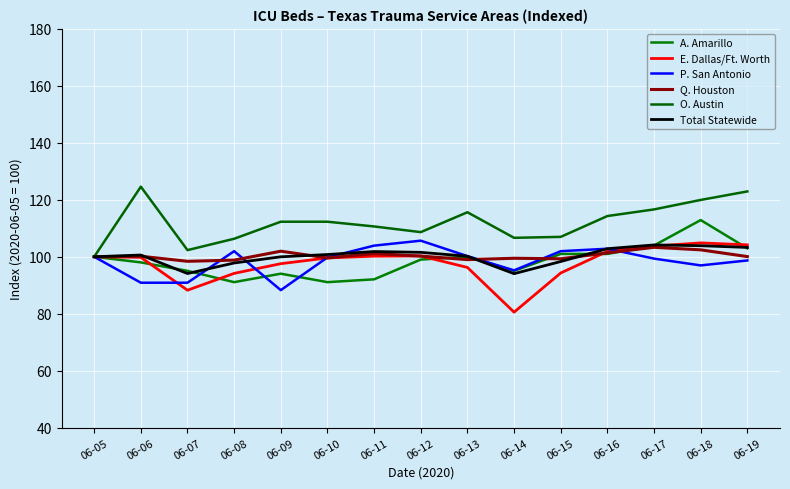

How many lines are shown in the chart?

6